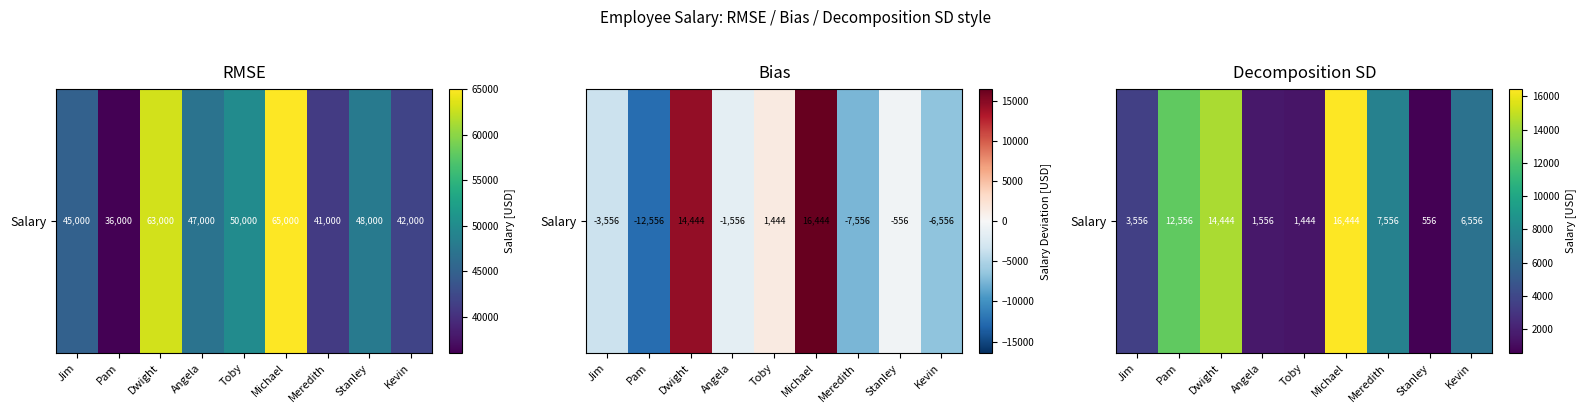

Where is the data nearest to the value 8500?

Meredith